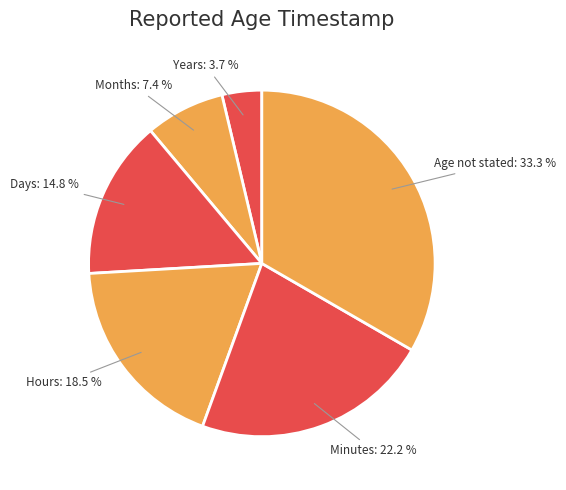

Is there any slice that represents more than half of the pie?

No